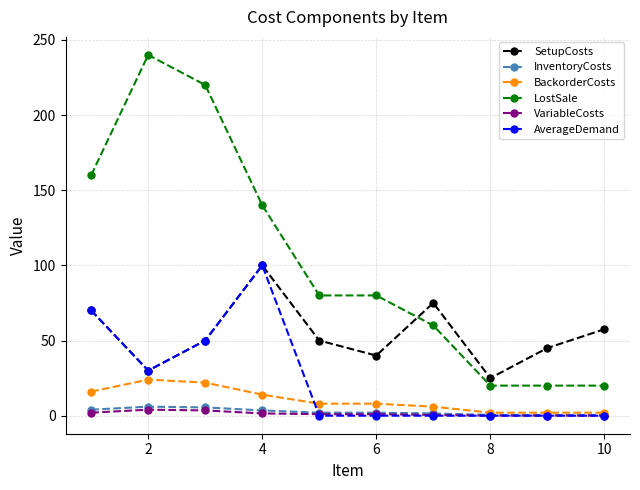

What is the minimum value for LostSale?

20.0